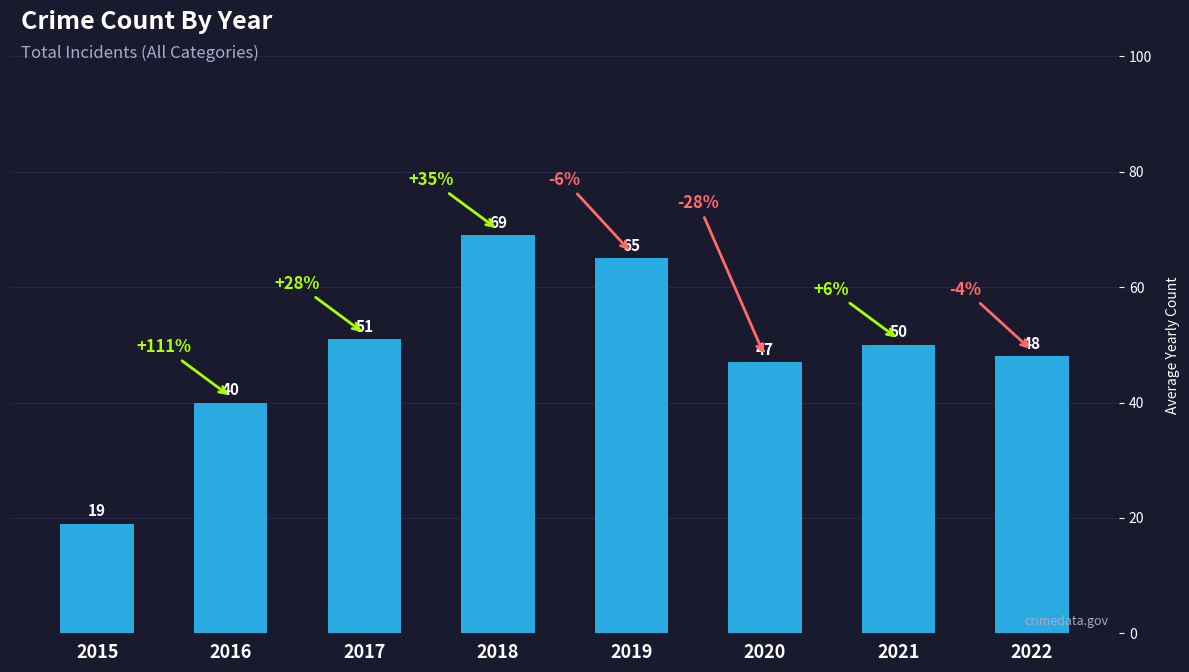

Reading right to left, what are all the values shown in this chart?

2022=48	2021=50	2020=47	2019=65	2018=69	2017=51	2016=40	2015=19